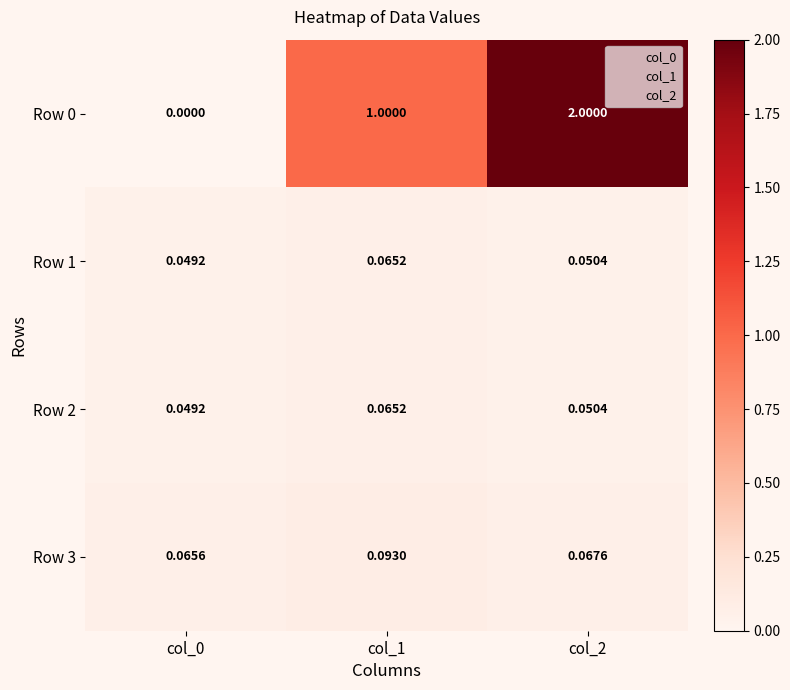

Which label corresponds to the largest value in the chart?

col_2